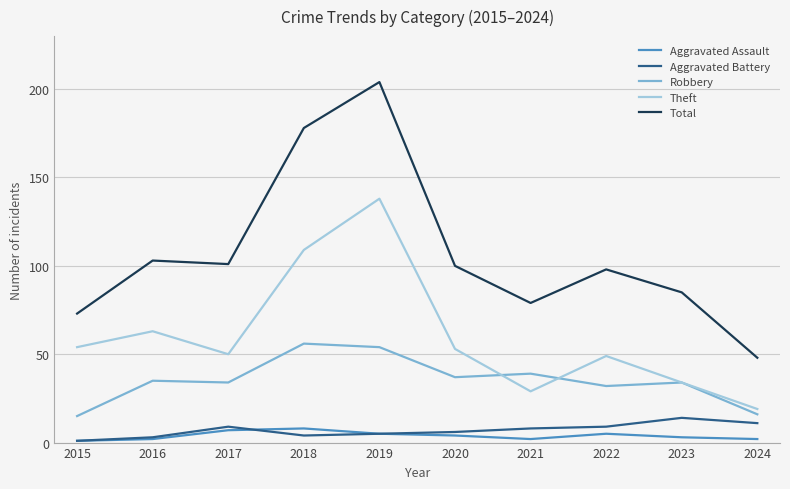

Reading left to right, list all the values displayed in this chart.

Aggravated Assault: 2015=1	2016=2	2017=7	2018=8	2019=5	2020=4	2021=2	2022=5	2023=3	2024=2
Aggravated Battery: 2015=1	2016=3	2017=9	2018=4	2019=5	2020=6	2021=8	2022=9	2023=14	2024=11
Robbery: 2015=15	2016=35	2017=34	2018=56	2019=54	2020=37	2021=39	2022=32	2023=34	2024=16
Theft: 2015=54	2016=63	2017=50	2018=109	2019=138	2020=53	2021=29	2022=49	2023=34	2024=19
Total: 2015=73	2016=103	2017=101	2018=178	2019=204	2020=100	2021=79	2022=98	2023=85	2024=48